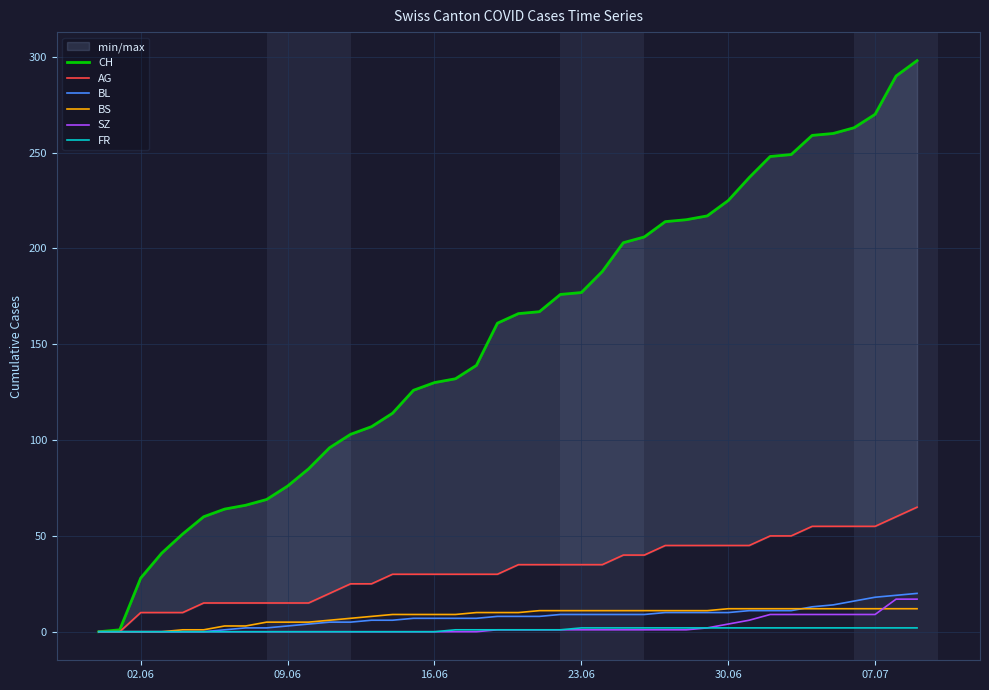

Is it true that AG equals 7 at 15?

False